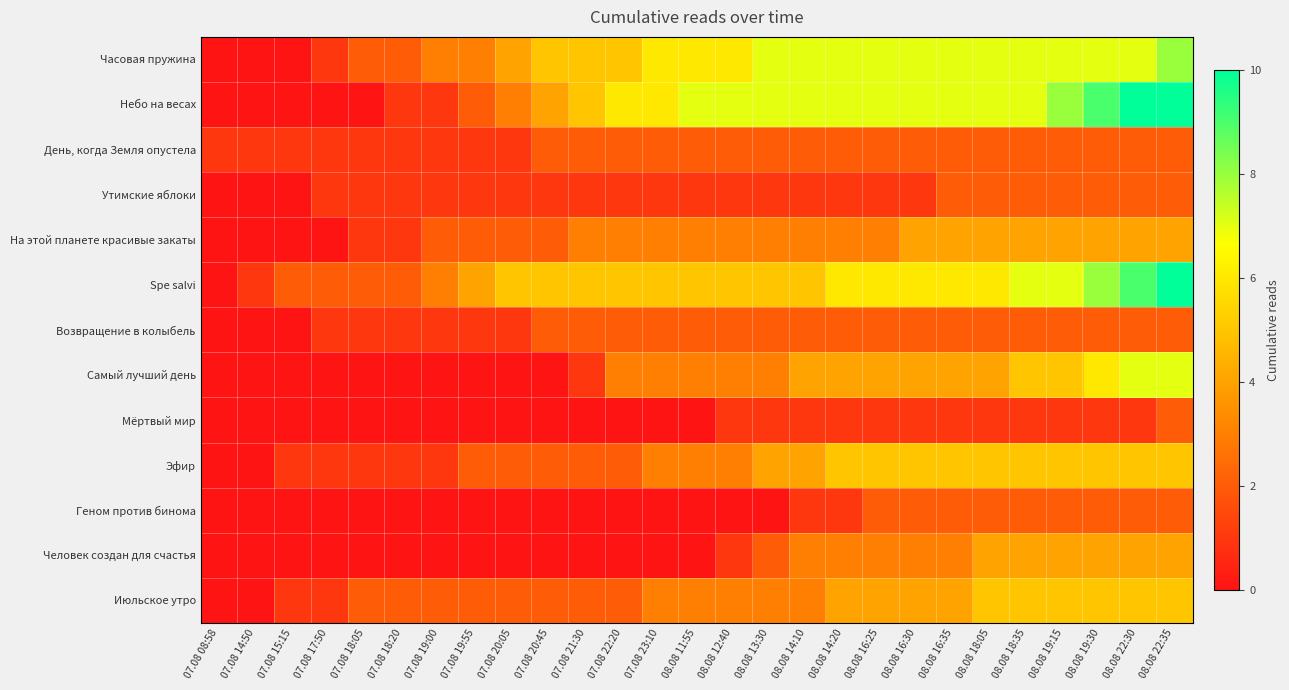

Which series has the widest spread of values?

Небо на весах